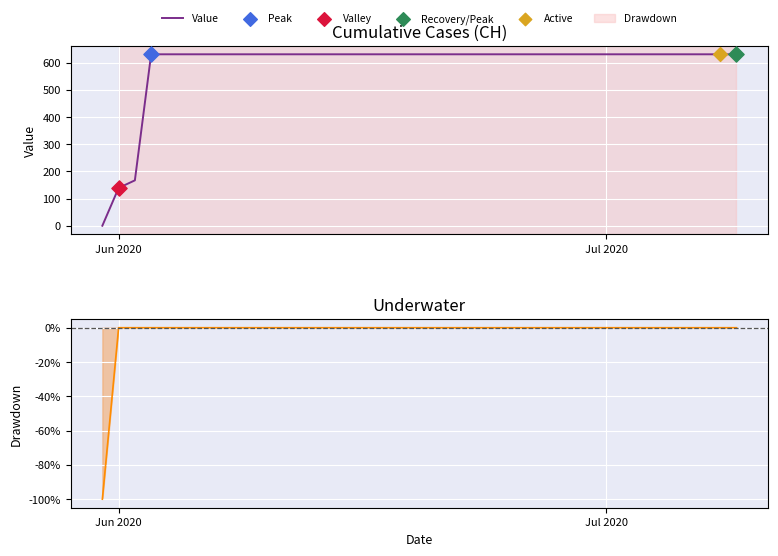

Which series reaches the minimum Y coordinate?

Drawdown